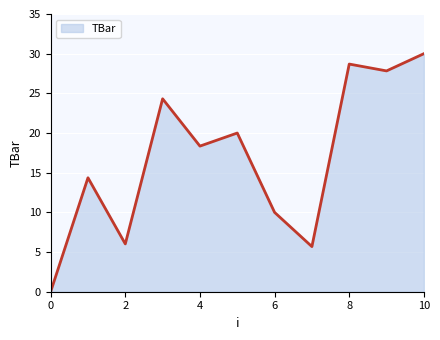

What is the greatest value displayed?

30.0